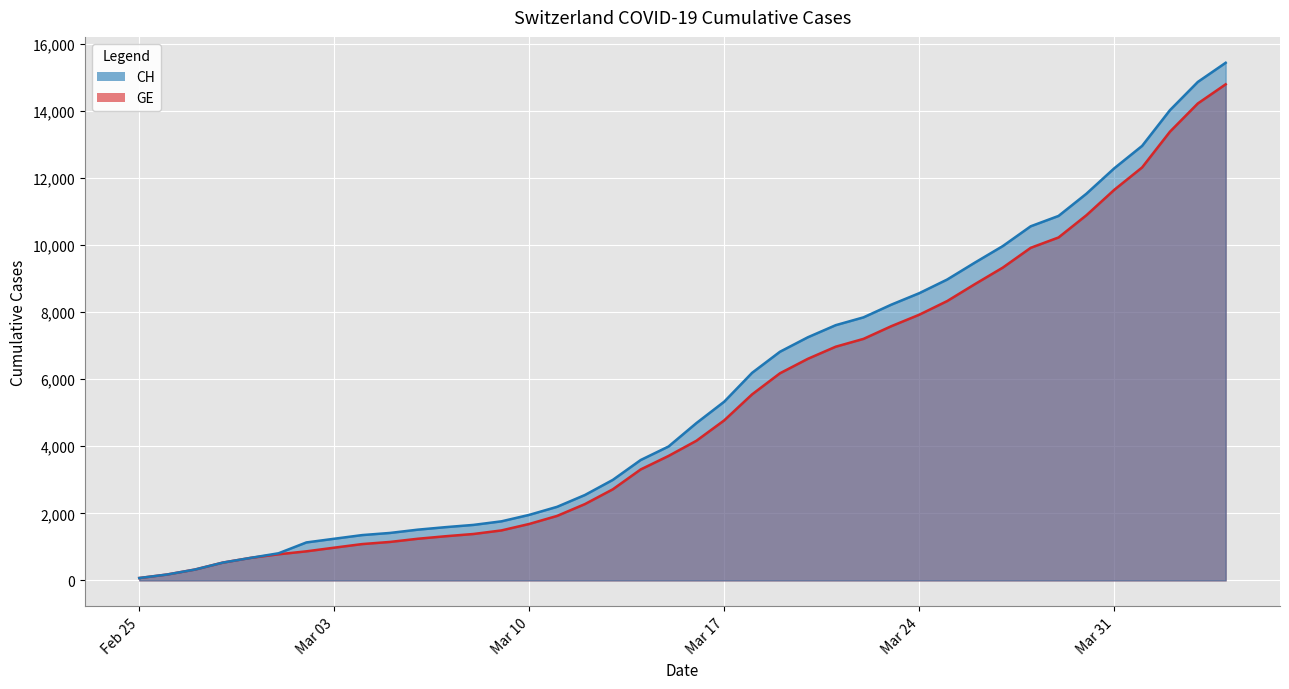

True or false: CH and GE intersect in this chart.

False